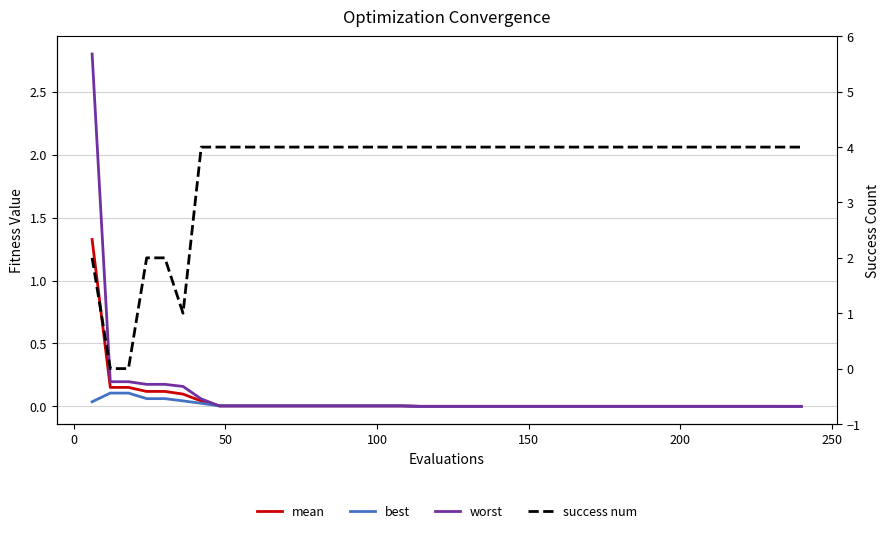

Does the chart display data point markers on the line(s)?

No